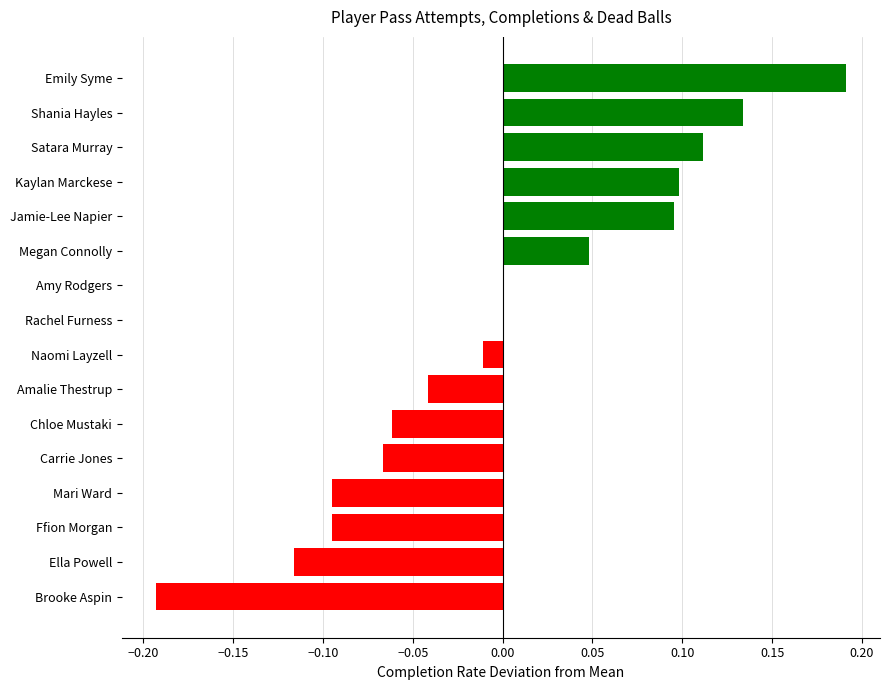

Which category has the highest value across all series?

Emily Syme